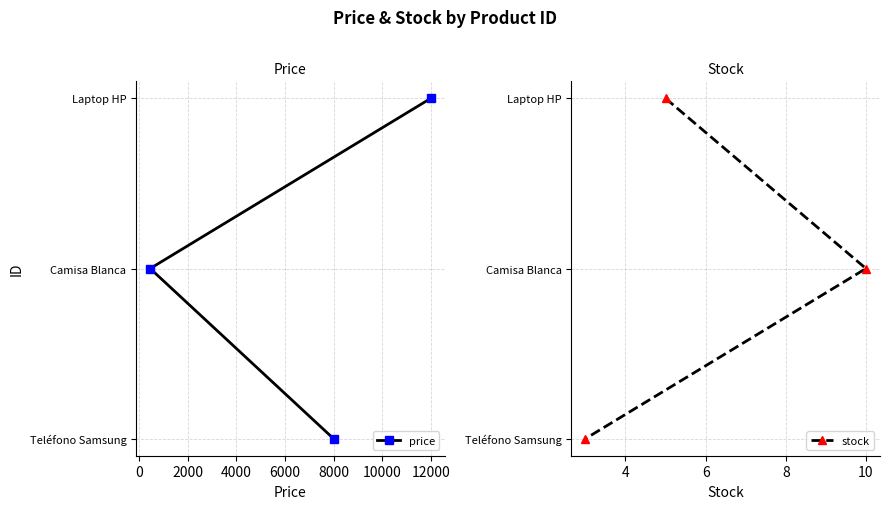

What is the sum of all price values?

6